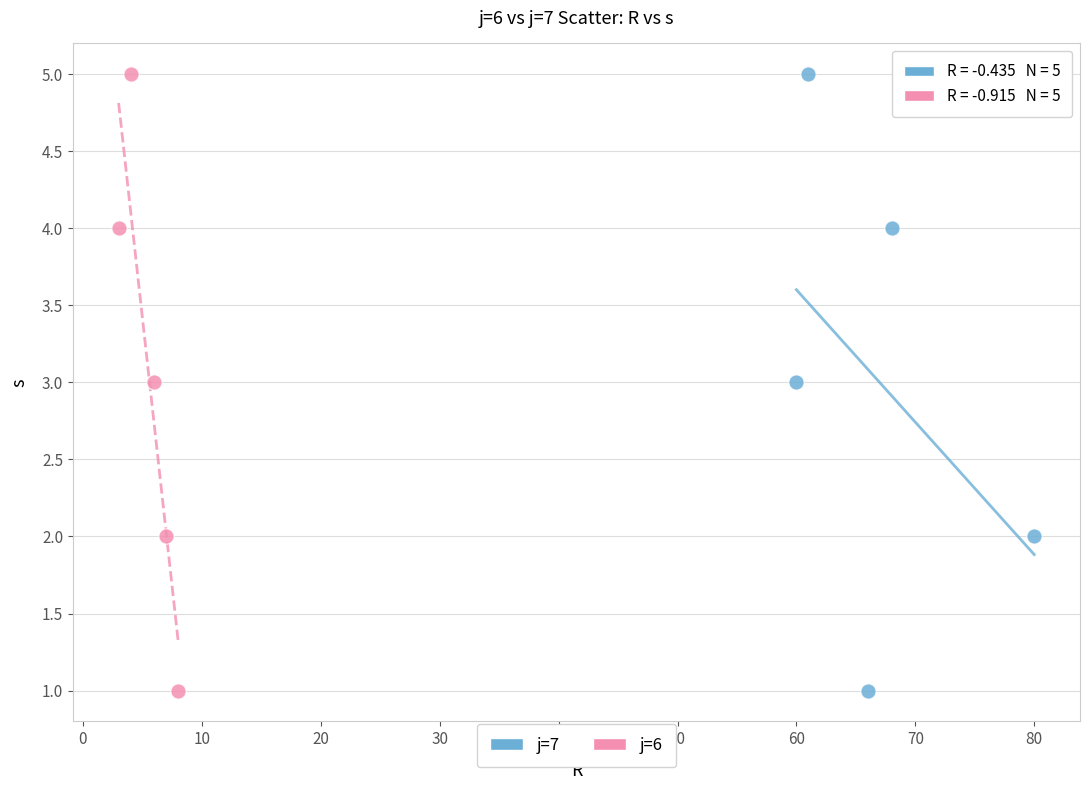

What are all the series names shown in the legend?

j=7, j=6